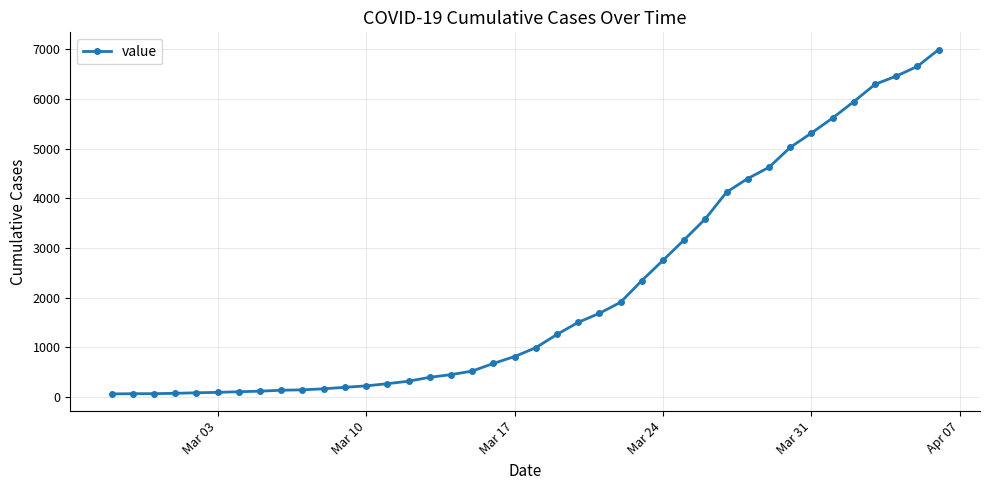

What is the value of the 1st point from the left?

64